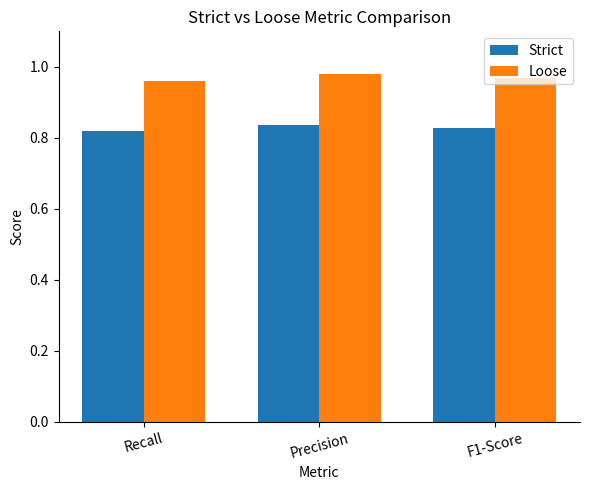

What is the label of the 1st bar from the left?

Recall